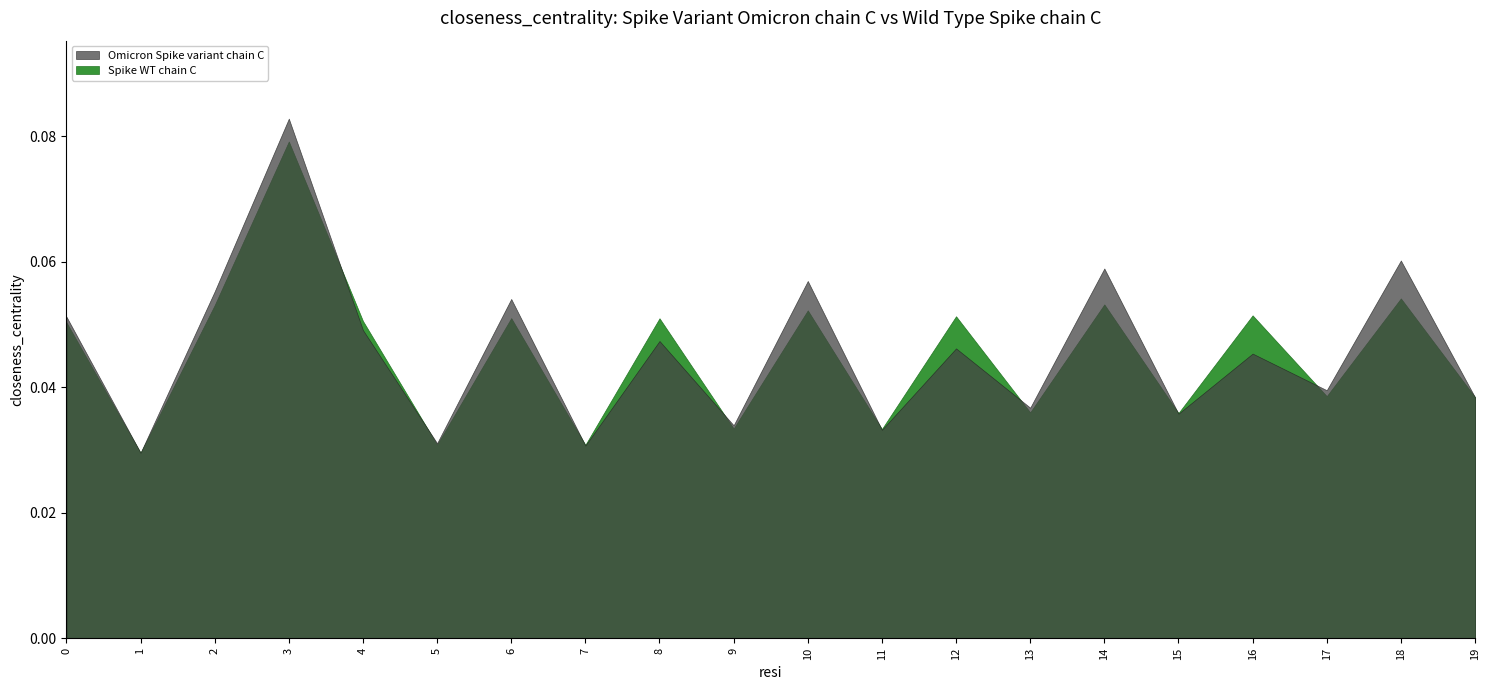

Reading right to left, list all the values displayed in this chart.

Omicron Spike variant chain C: 38.4	60.2	39.5	45.4	35.8	58.9	36.8	46.2	33.2	56.9	33.9	47.4	30.7	54.1	31.1	49.1	82.8	55.3	29.6	51.3
Spike WT chain C: 38.4	54.2	38.6	51.5	35.9	53.2	36.0	51.3	33.4	52.2	33.4	51.0	30.8	51.0	30.9	50.6	79.2	53.1	29.6	50.3